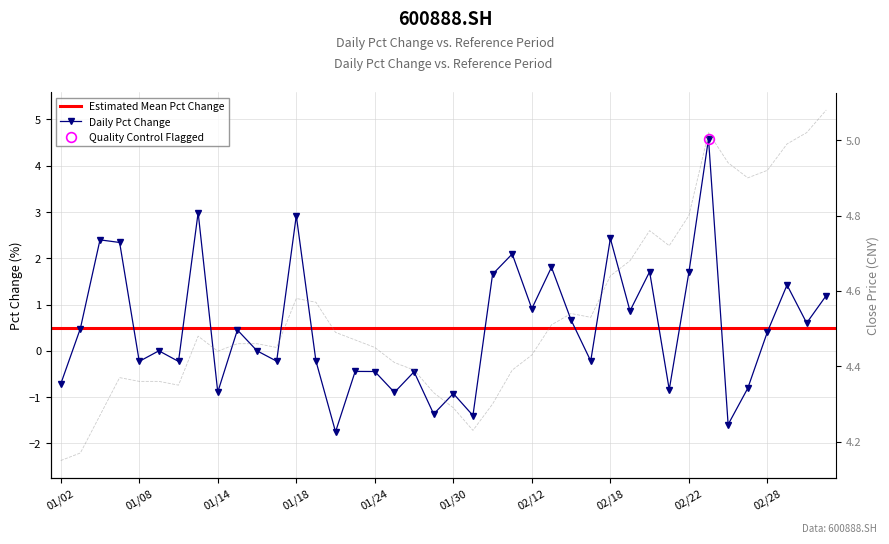

Which series has the largest range (max minus min)?

pct_chg